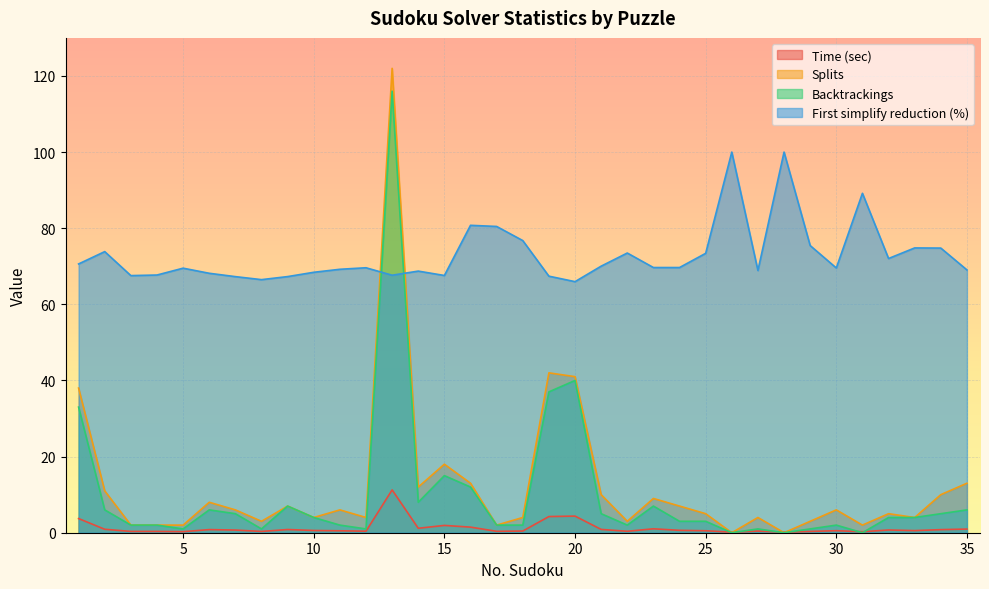

Rank the categories by Backtrackings value from highest to lowest.

13, 20, 19, 1, 15, 16, 14, 9, 23, 2, 6, 35, 7, 21, 34, 10, 32, 33, 24, 25, 3, 4, 11, 17, 18, 22, 30, 5, 8, 12, 27, 29, 26, 28, 31